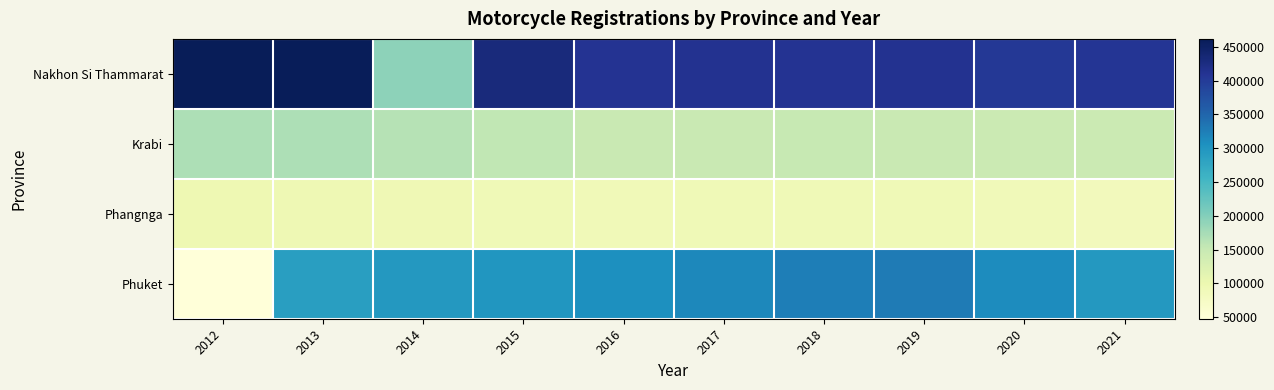

Which series changed the most between 2016 and 2018?

Phuket